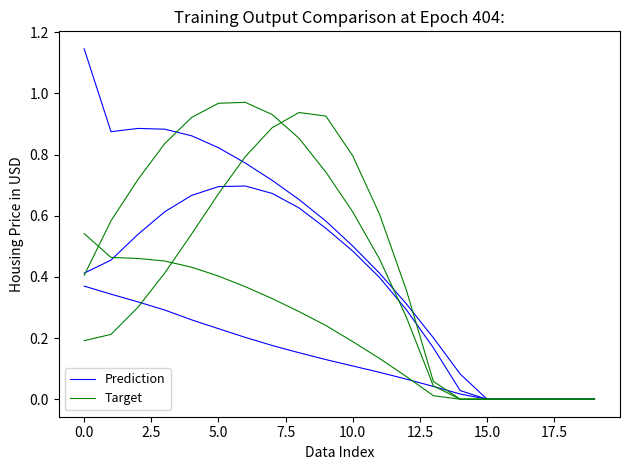

Where is Target nearest to the value 0?

14